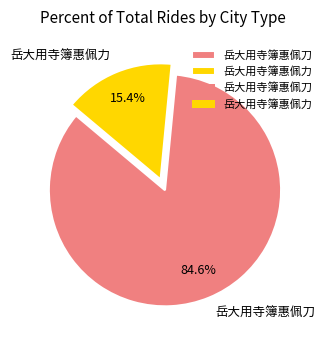

Count the number of slices in the pie.

2